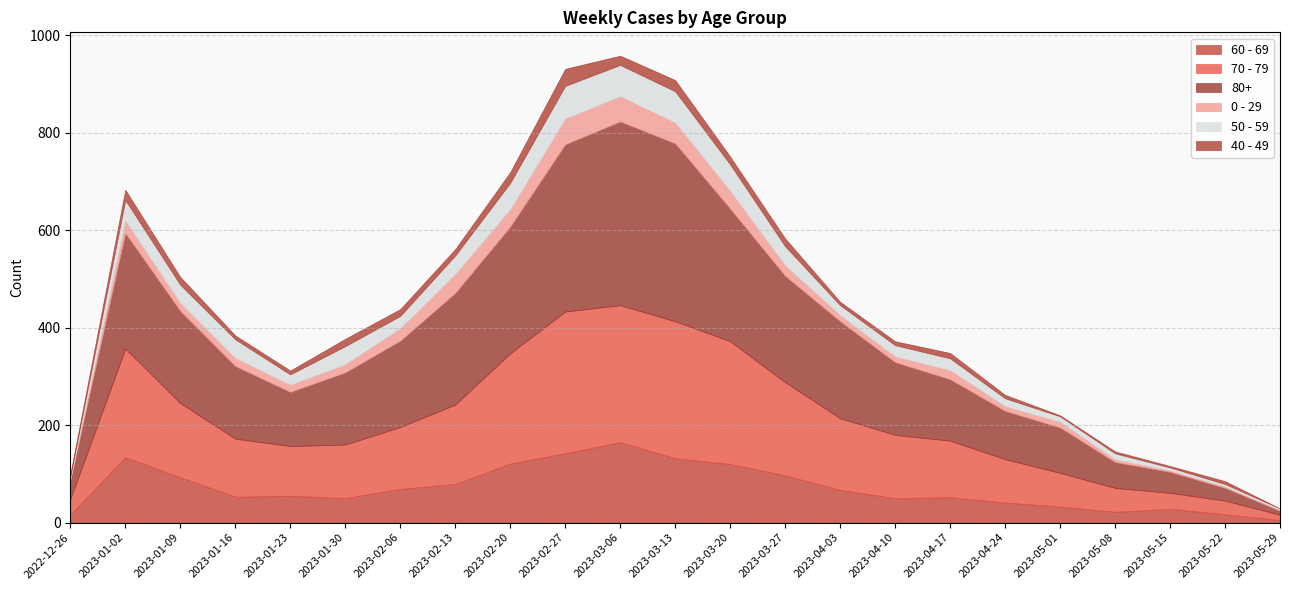

At 2023-05-01, list the series in order from largest to smallest.

80+, 70 - 79, 60 - 69, 0 - 29, 50 - 59, 40 - 49